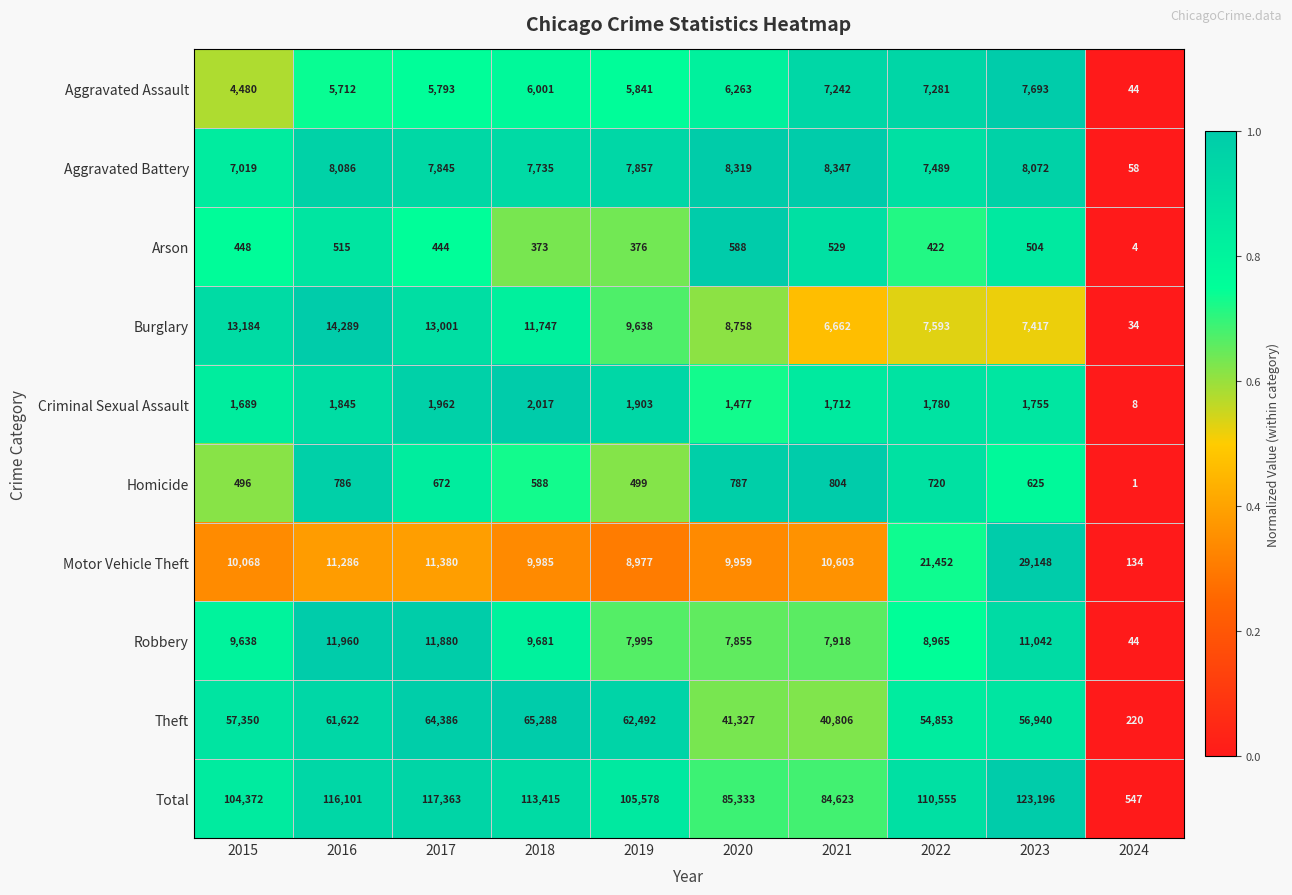

At which category is the sum across all series the highest?

2023